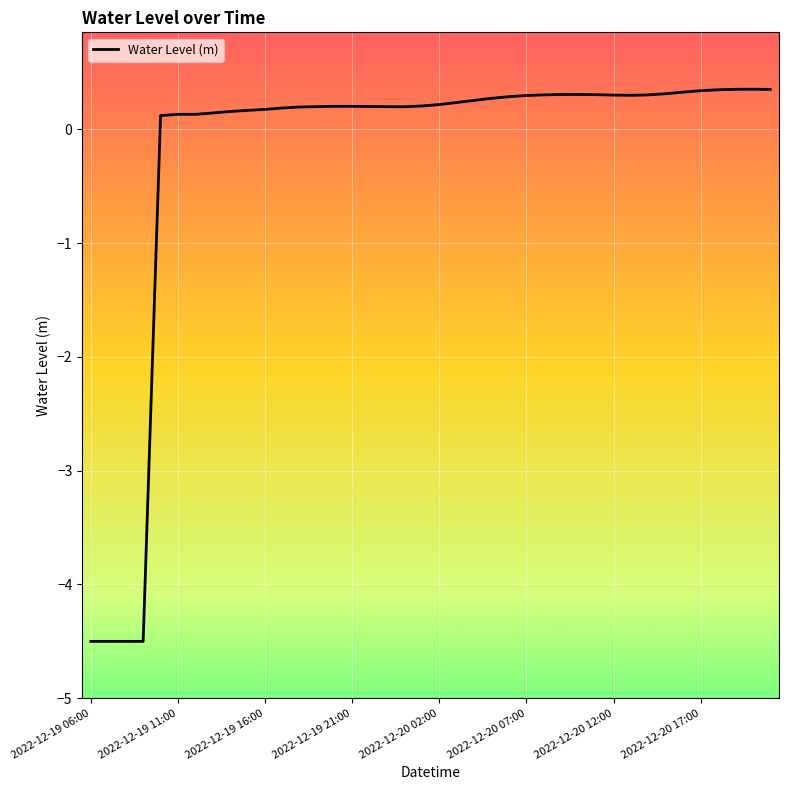

What is the difference between the maximum and minimum values?

4.9